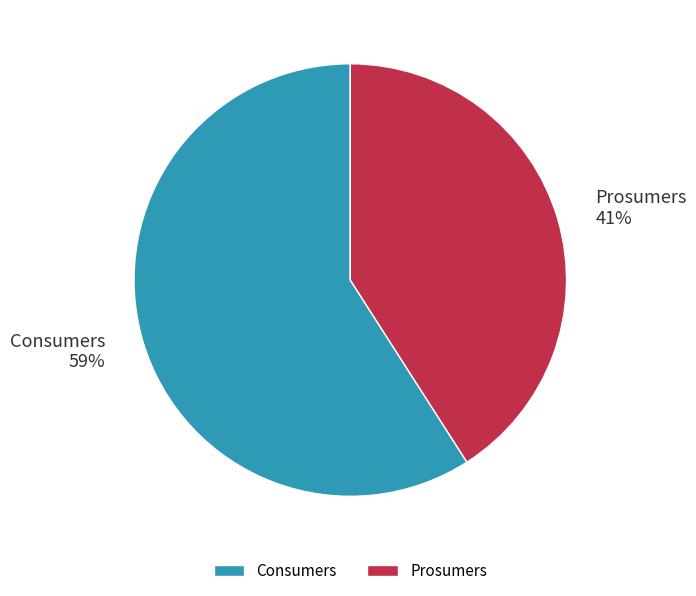

What percentage is the Consumers slice, to the nearest percent?

59%